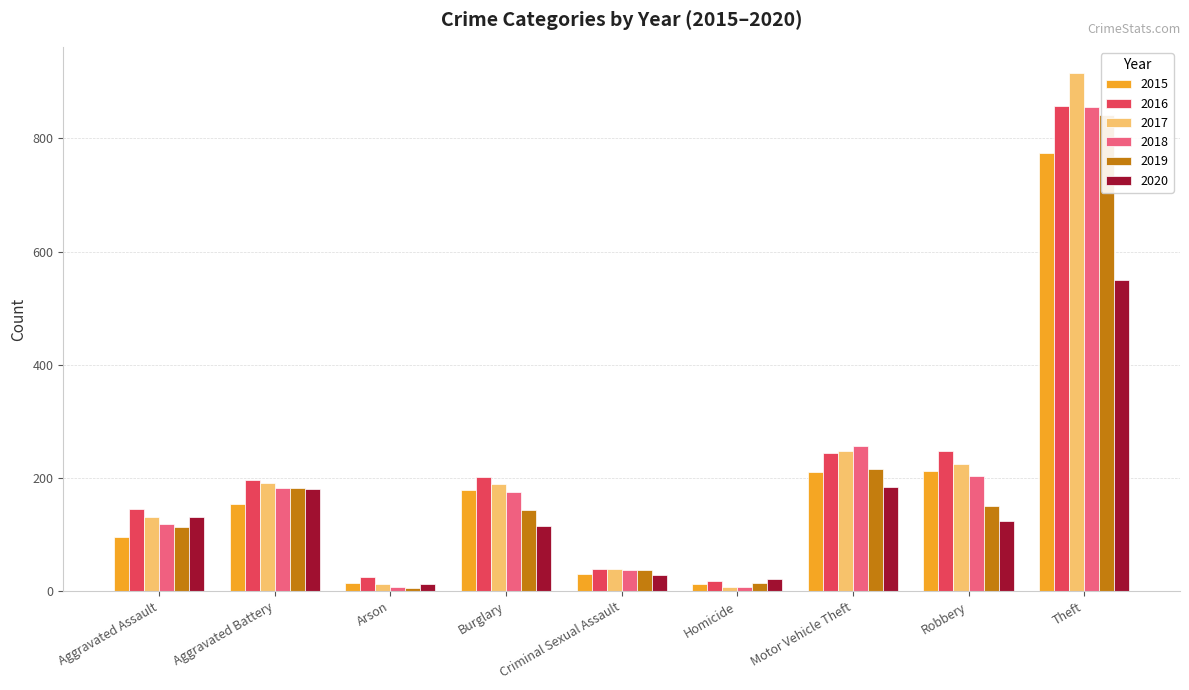

Between Burglary and Criminal Sexual Assault, which is larger?

Burglary